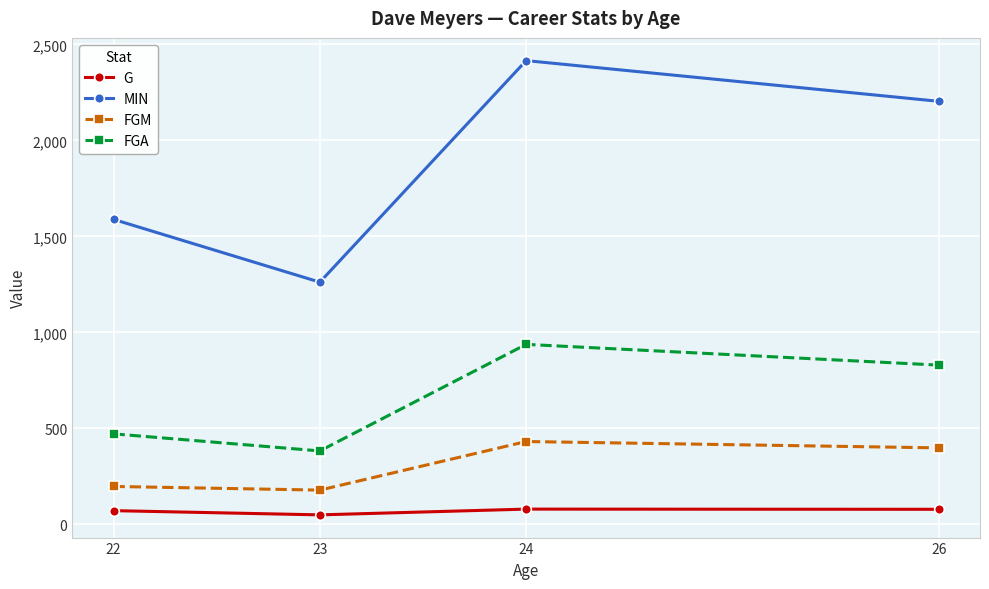

Which category has the lowest value in the G series?

23